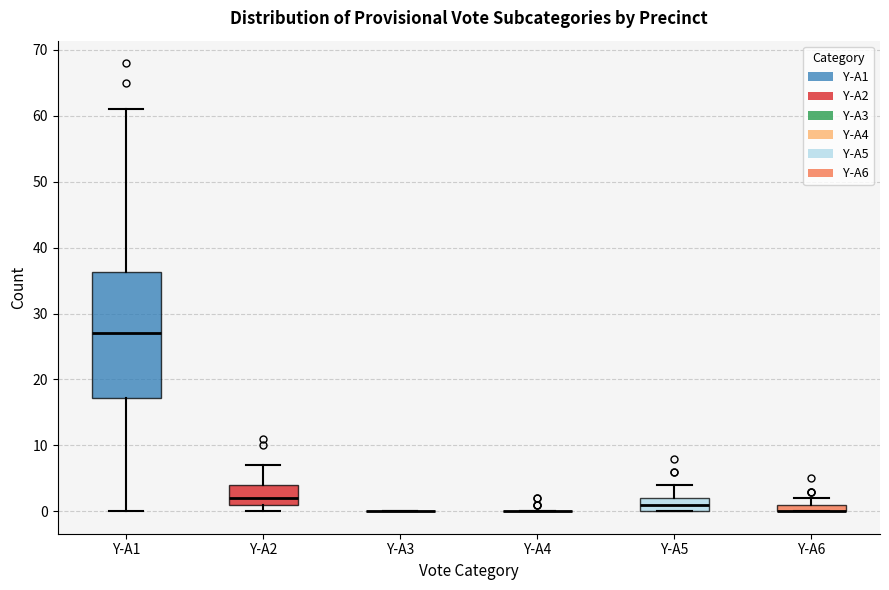

Where is the lower edge of the box for Y-A5 on the y-axis? The values are not printed on the chart, so give them approximately, as read against the axis.

0